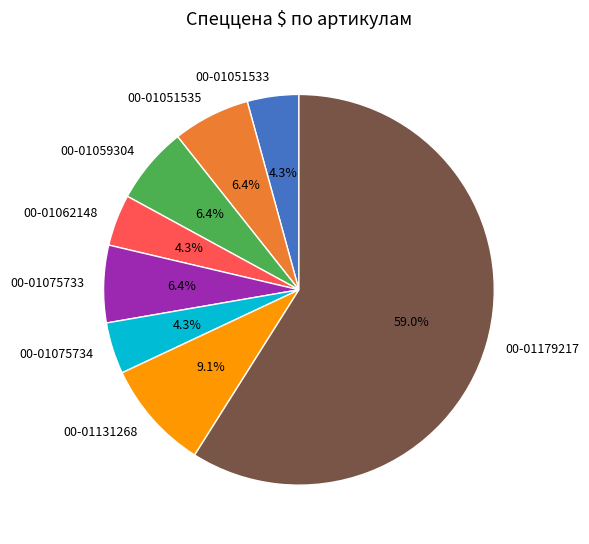

What is the ratio of the value at 00-01131268 to the value at 00-01075733?

1.4